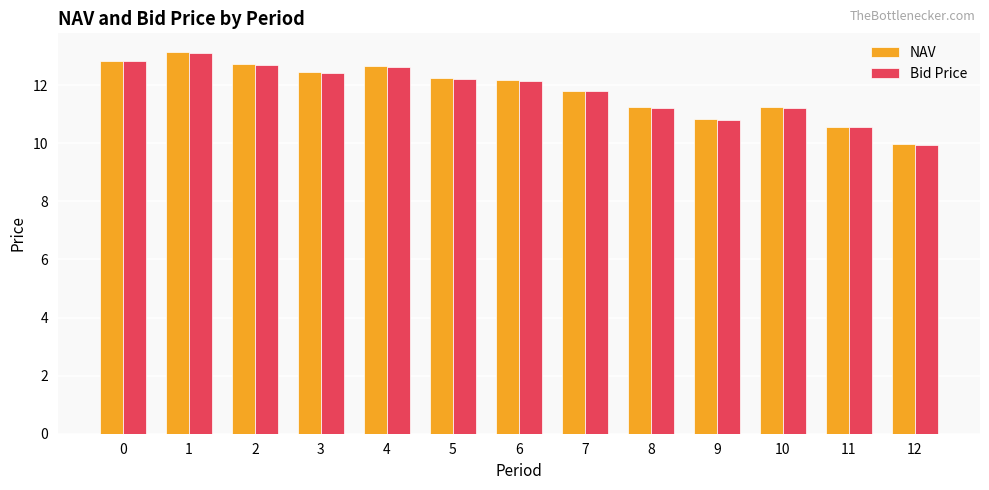

What is the average value of the NAV series?

11.8